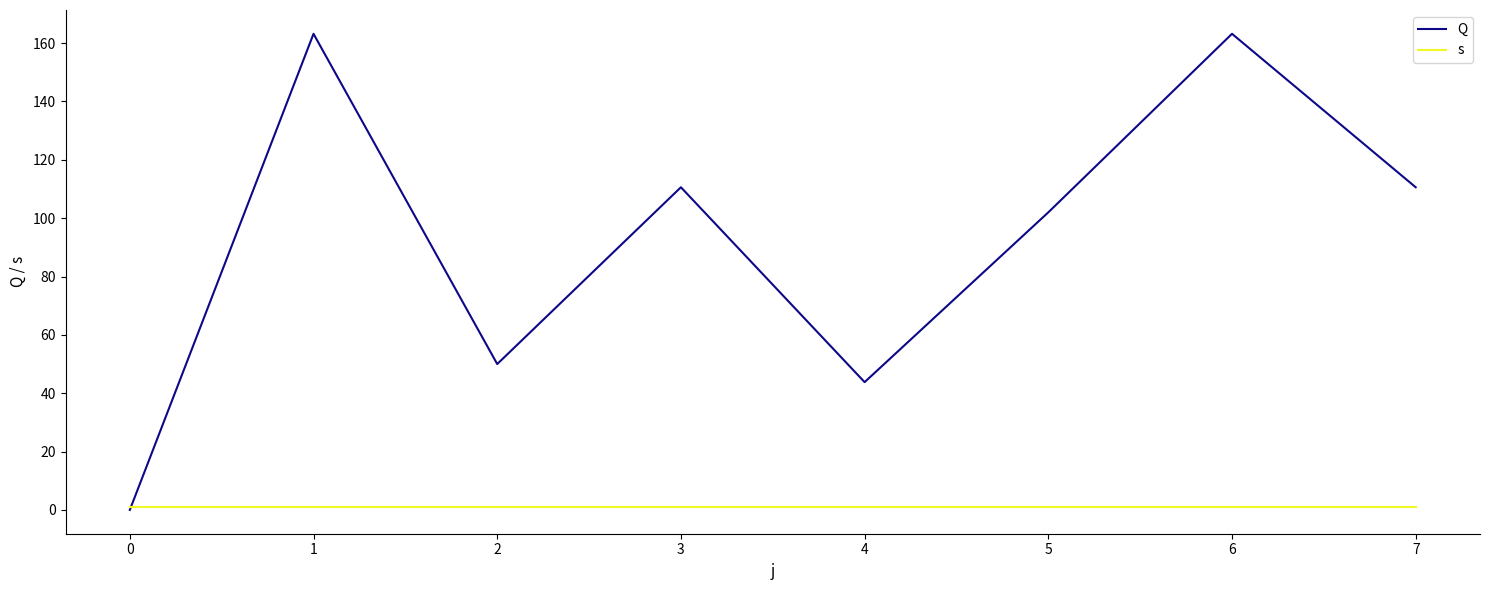

At which label does Q reach its minimum?

0